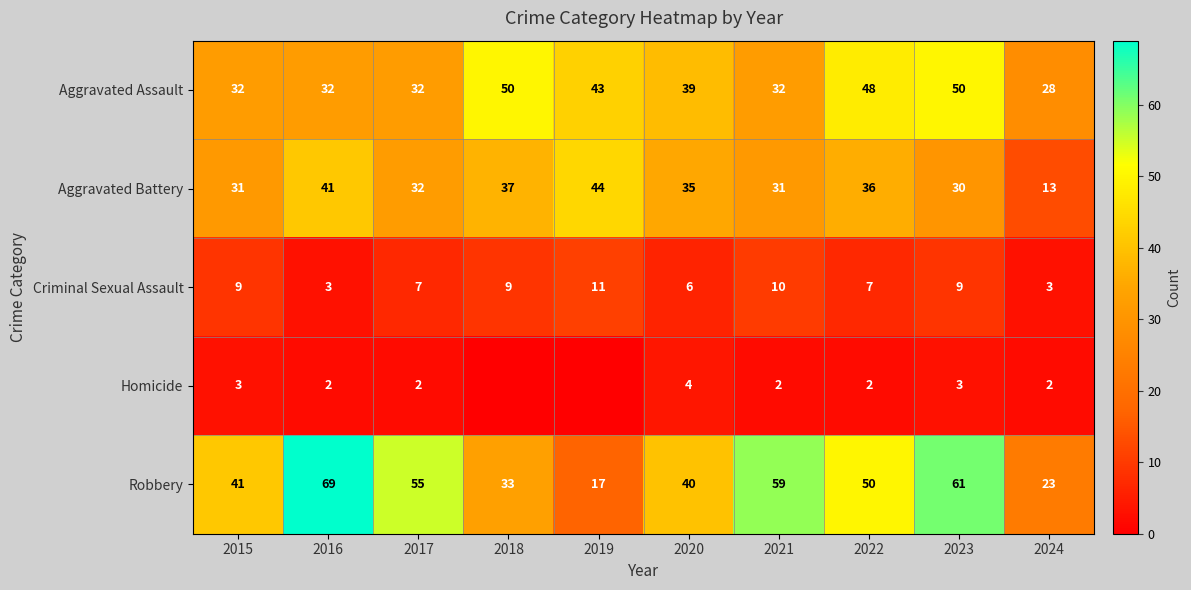

What is the average value of the Robbery series?

45